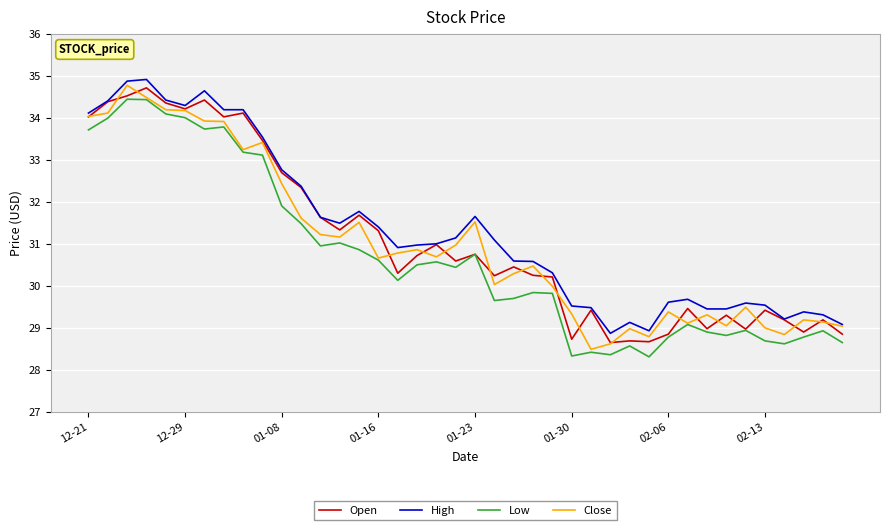

True or false: High and Low intersect in this chart.

False